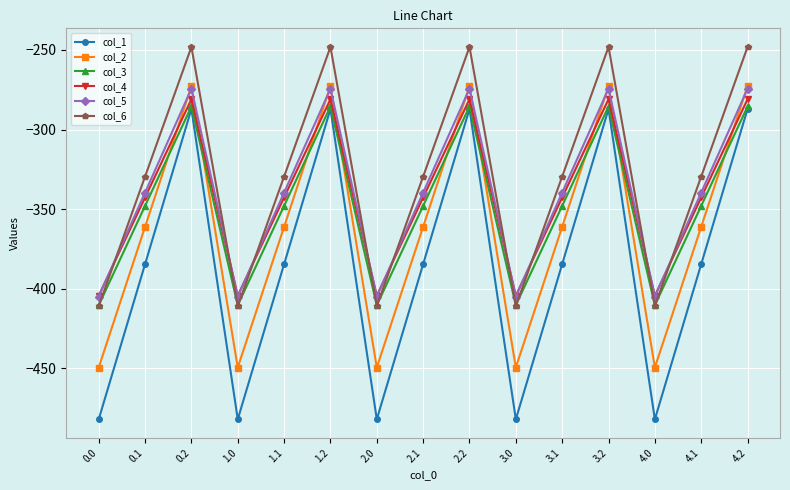

Is it true that col_6 equals -241.0 at 3.0?

False